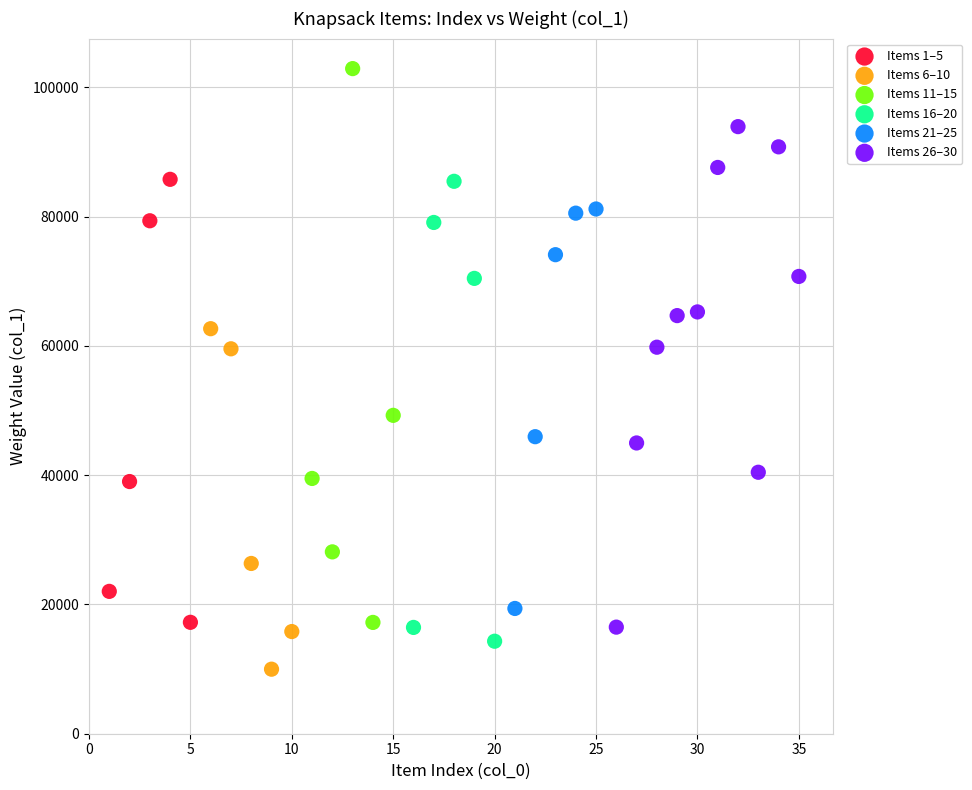

Which series reaches the minimum Y coordinate?

Items 6–10